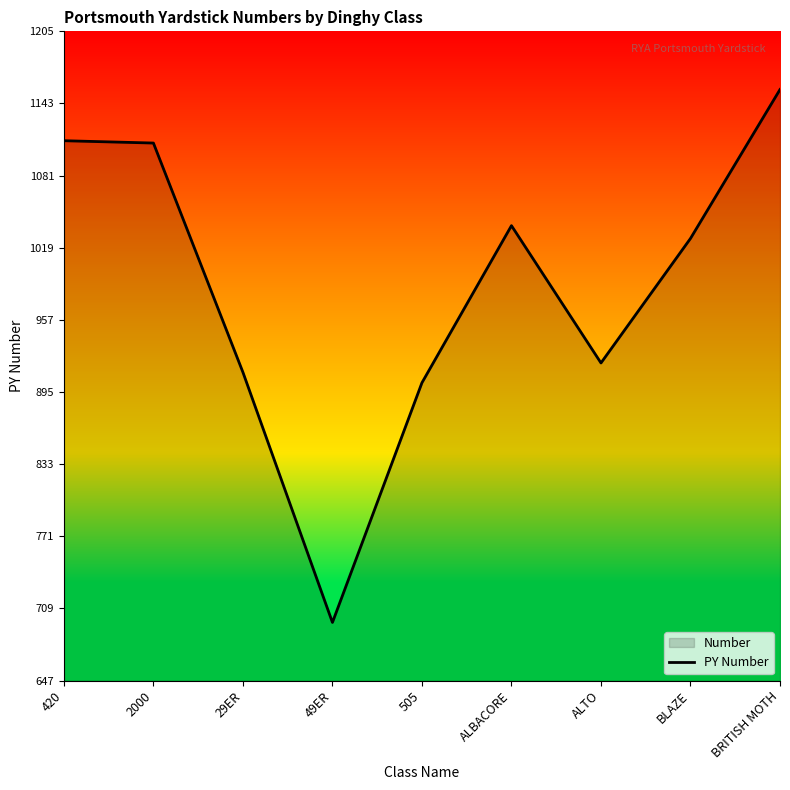

True or false: the data shows 1109 at 2000.

True